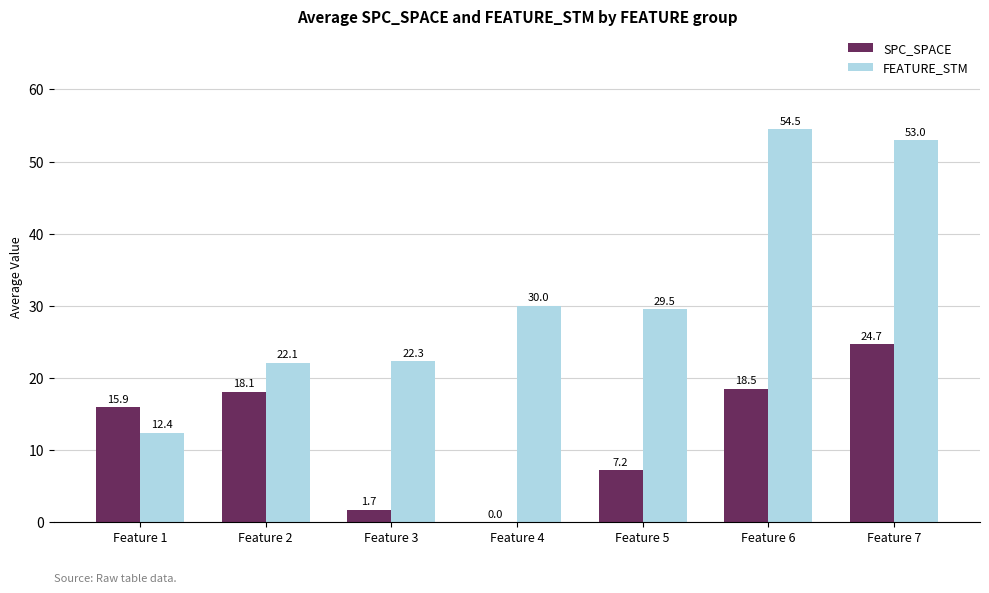

Is the value of SPC_SPACE at Feature 7 greater than the value of FEATURE_STM at Feature 3?

Yes